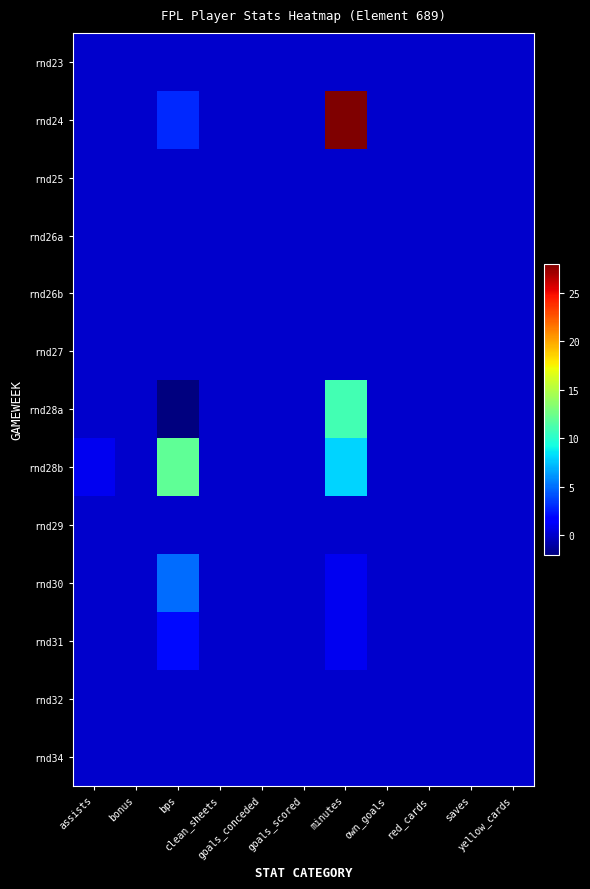

Rank the series by their maximum value, from highest to lowest.

rnd24, rnd28b, rnd28a, rnd30, rnd31, rnd23, rnd25, rnd26a, rnd26b, rnd27, rnd29, rnd32, rnd34